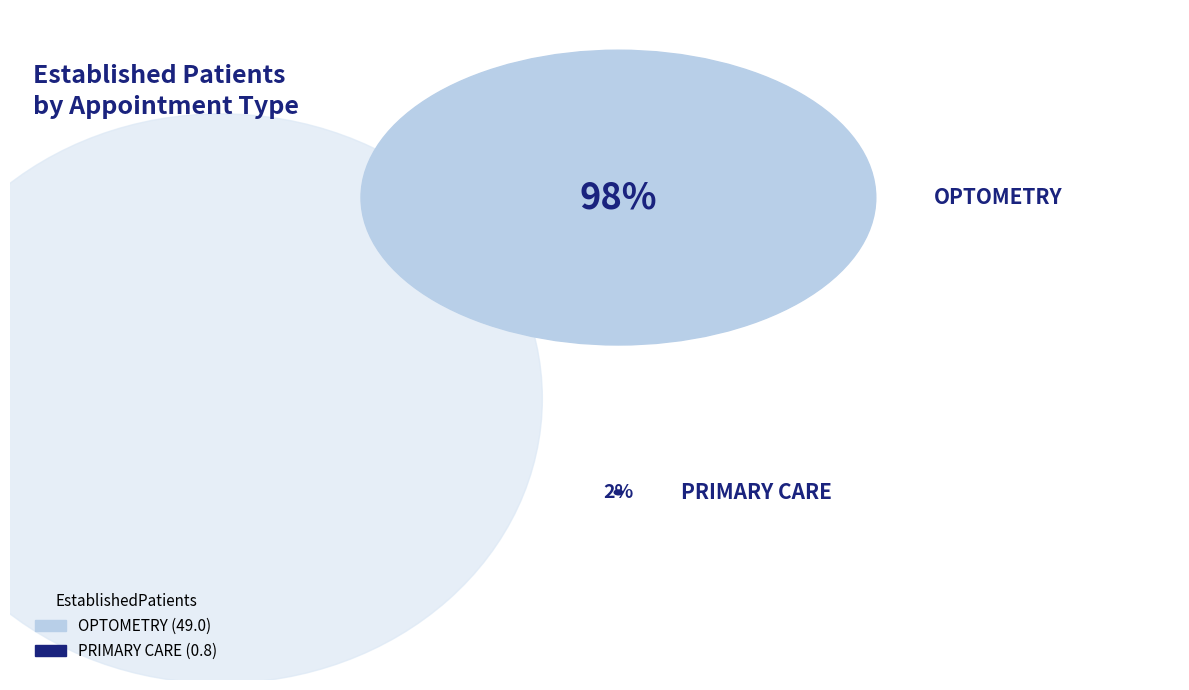

Combined, what portion of the pie is PRIMARY CARE and OPTOMETRY?

100.0%